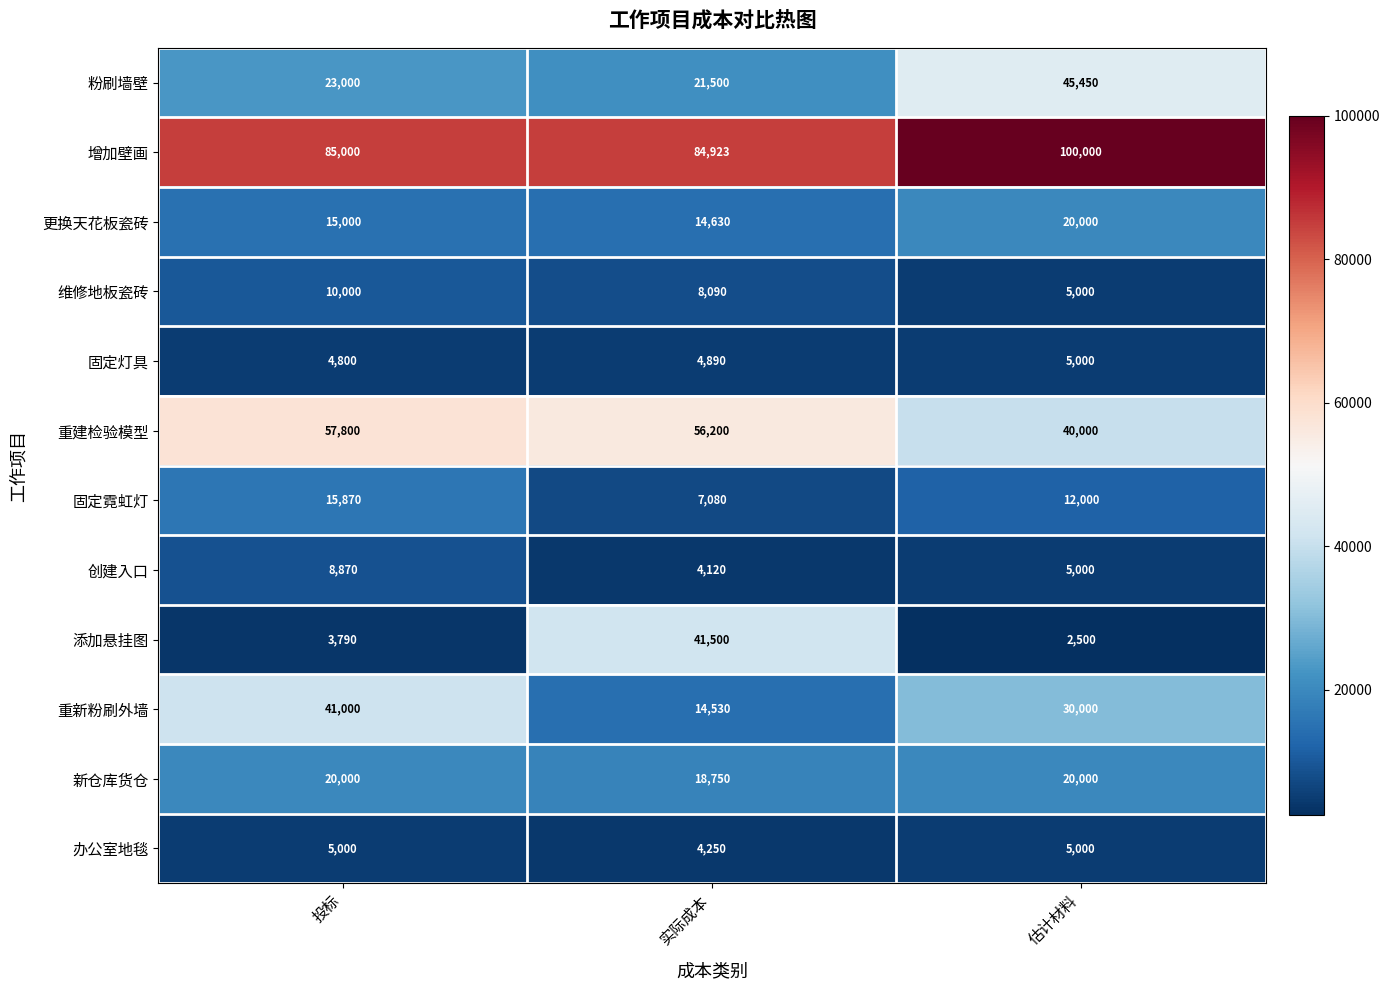

True or false: 创建入口 has a value of 5000 at 估计材料.

True